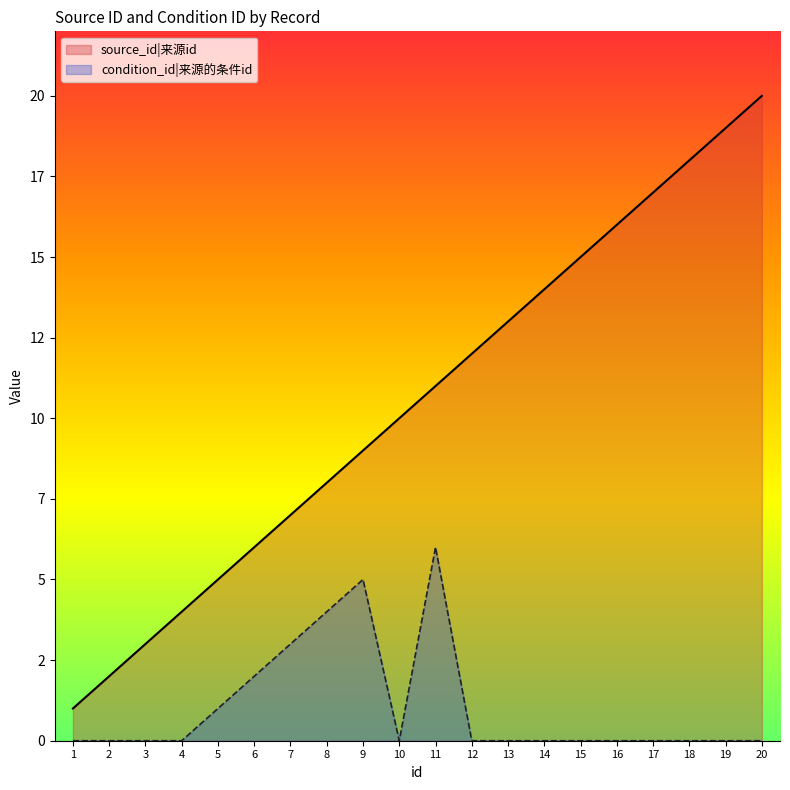

What is the value of the source_id point at the 3rd from the left?

3